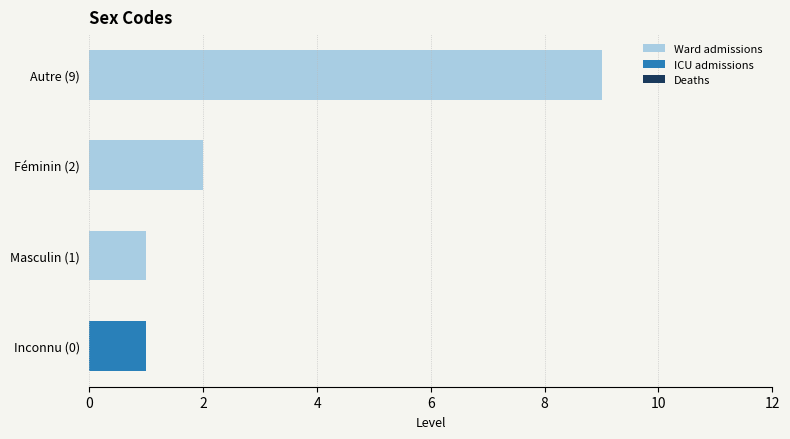

At which category is the sum across all series the highest?

Autre (9)